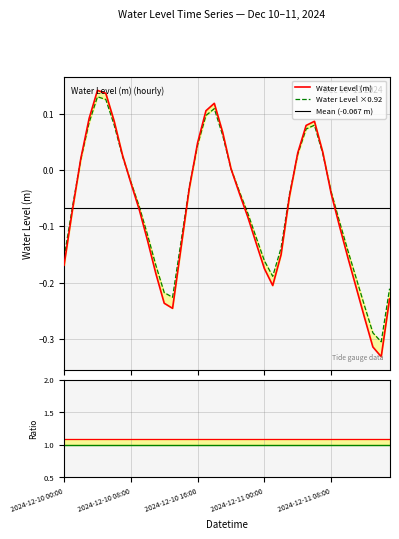

Count the number of categories in the chart.

40